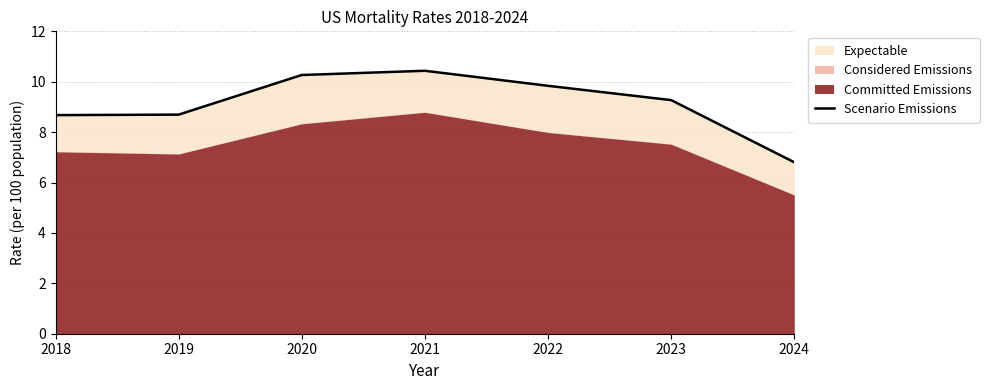

Rank the categories by value from lowest to highest.

2024, 2018, 2019, 2023, 2022, 2020, 2021